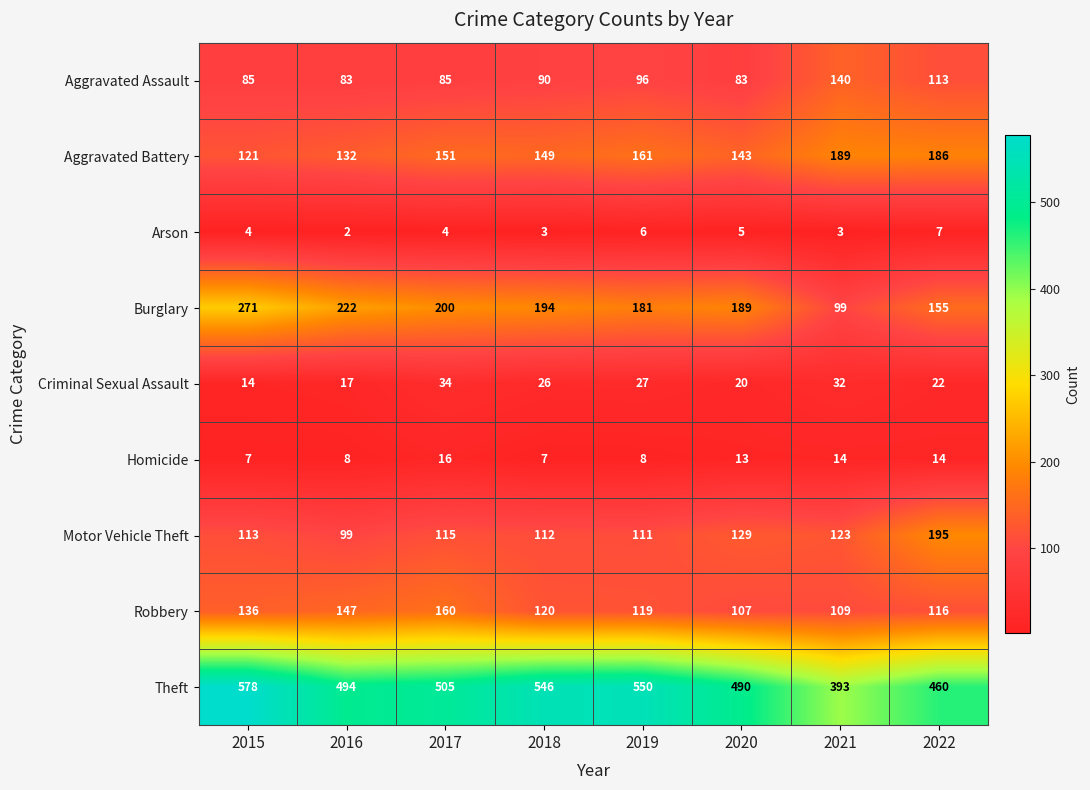

At which category does the chart reach its minimum across all series?

2016